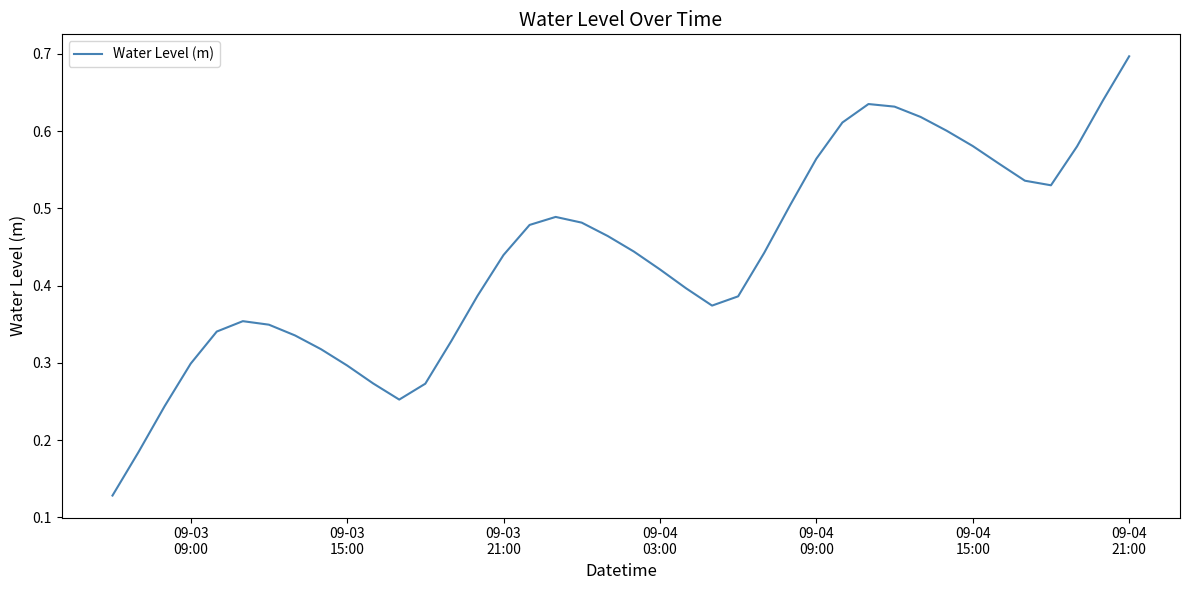

What is the greatest value displayed?

0.7